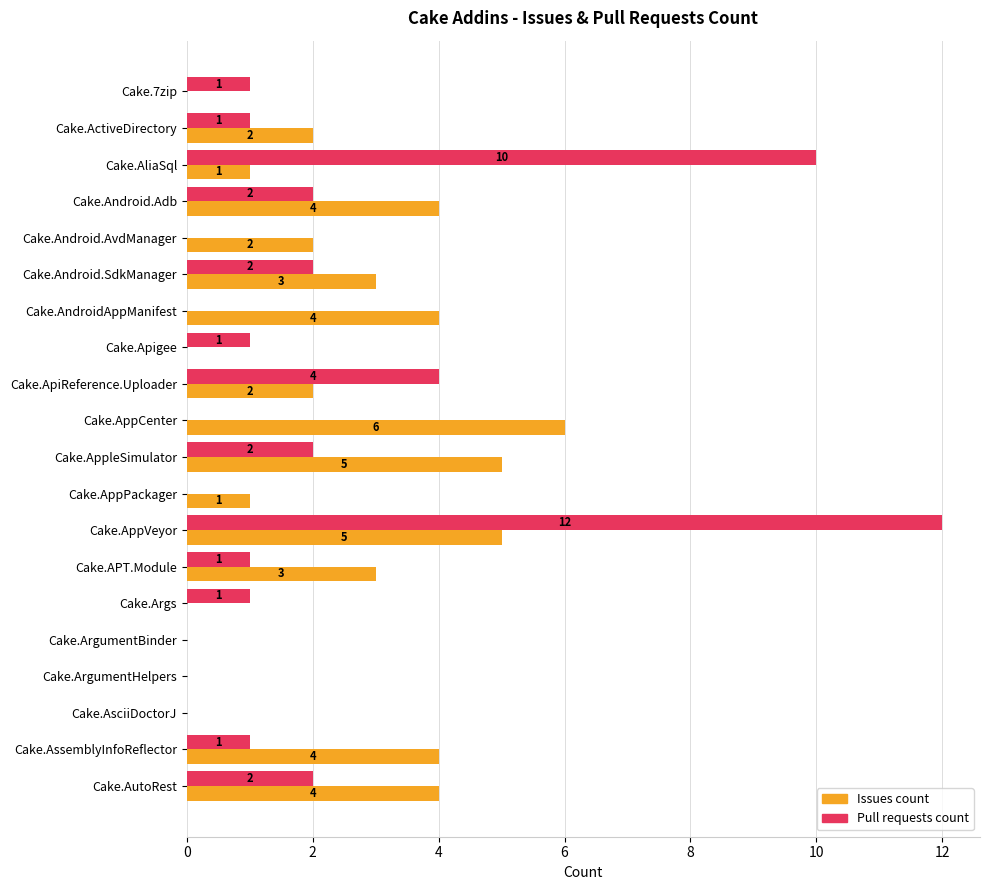

Between Cake.ActiveDirectory and Cake.AsciiDoctorJ, which series saw the biggest shift?

Issues count